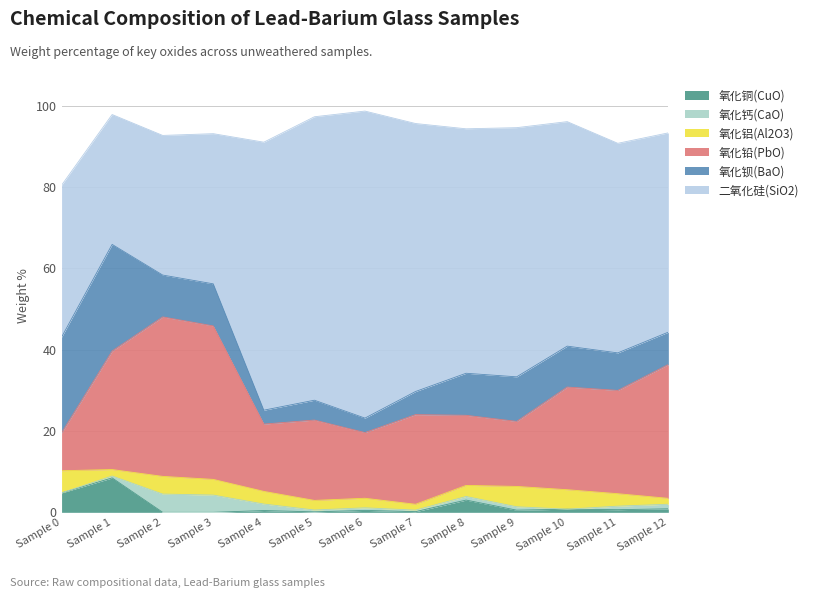

Between 10 and 6, which is larger?

10